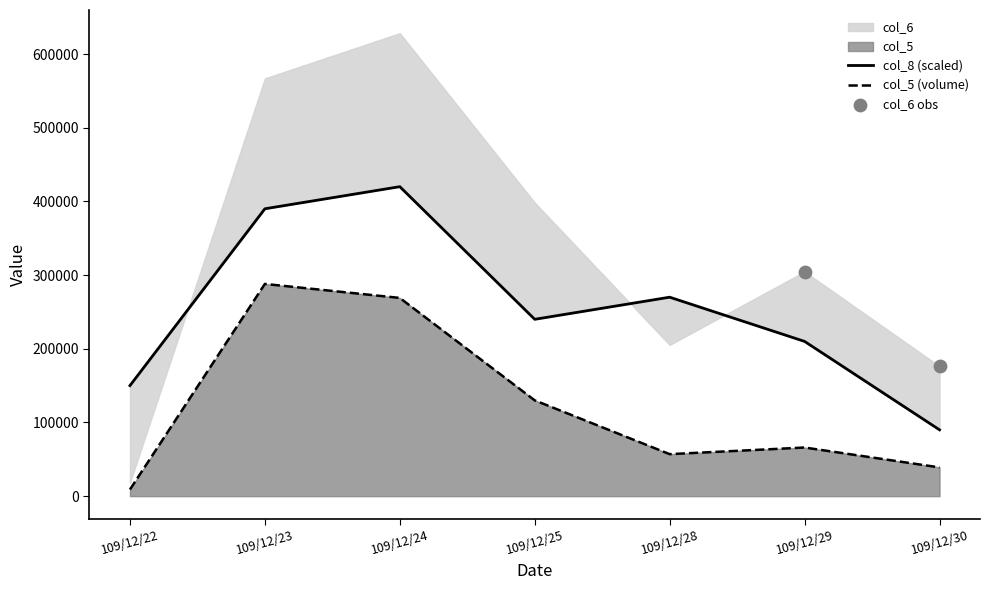

What is the change in value from 109/12/28 to 109/12/30?

-180000